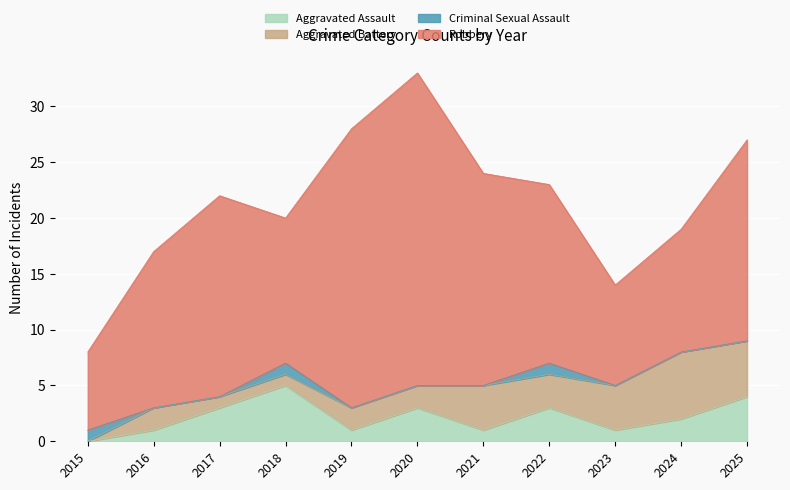

True or false: Robbery and Aggravated Assault intersect in this chart.

False